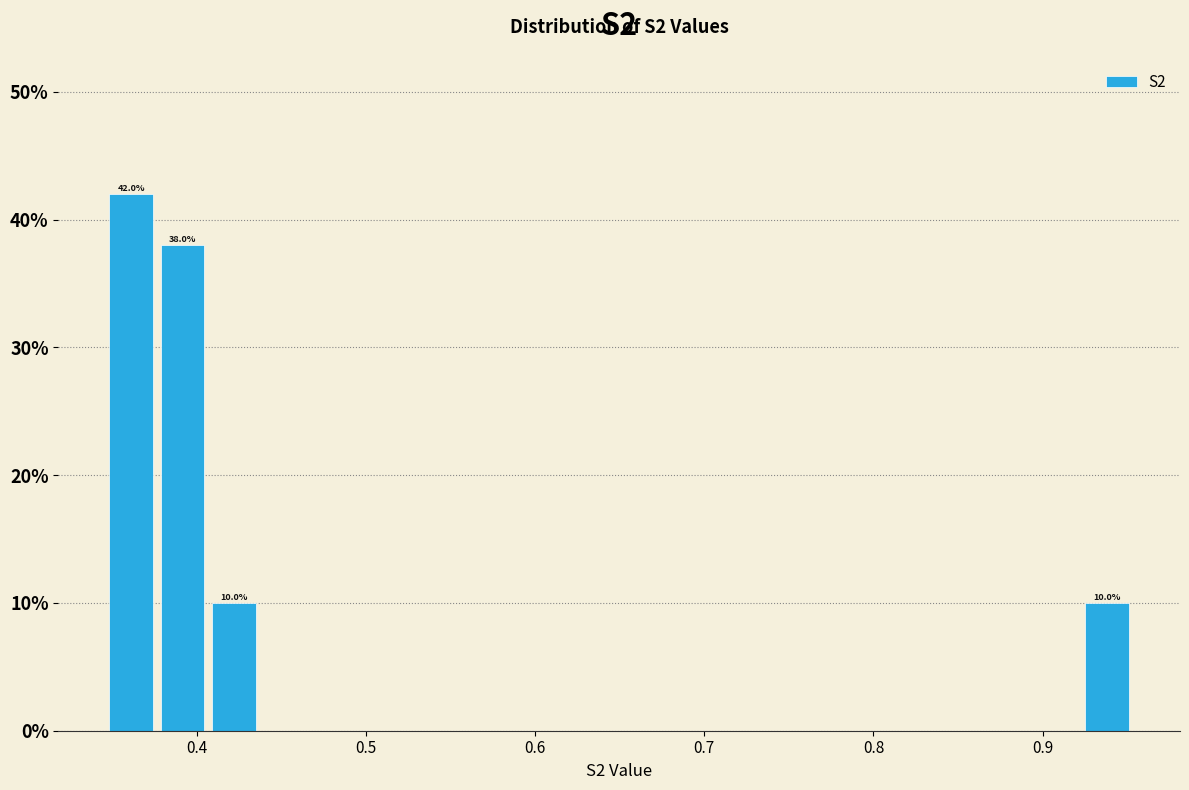

Read against the x-axis, roughly where is the centre of the tallest bar?

0.36